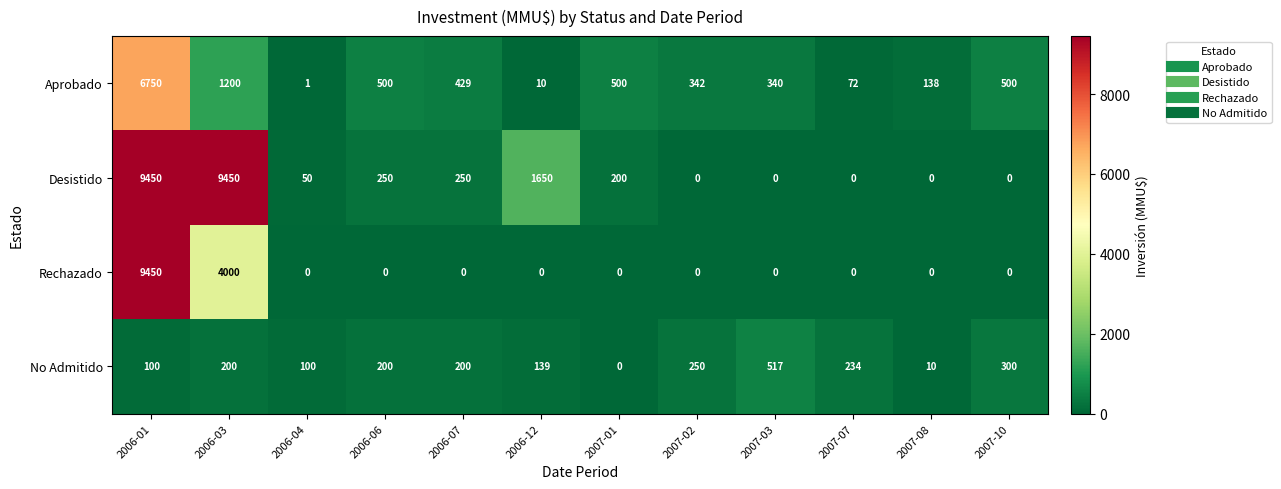

What is the difference between the second highest and minimum values in the No Admitido series?

300